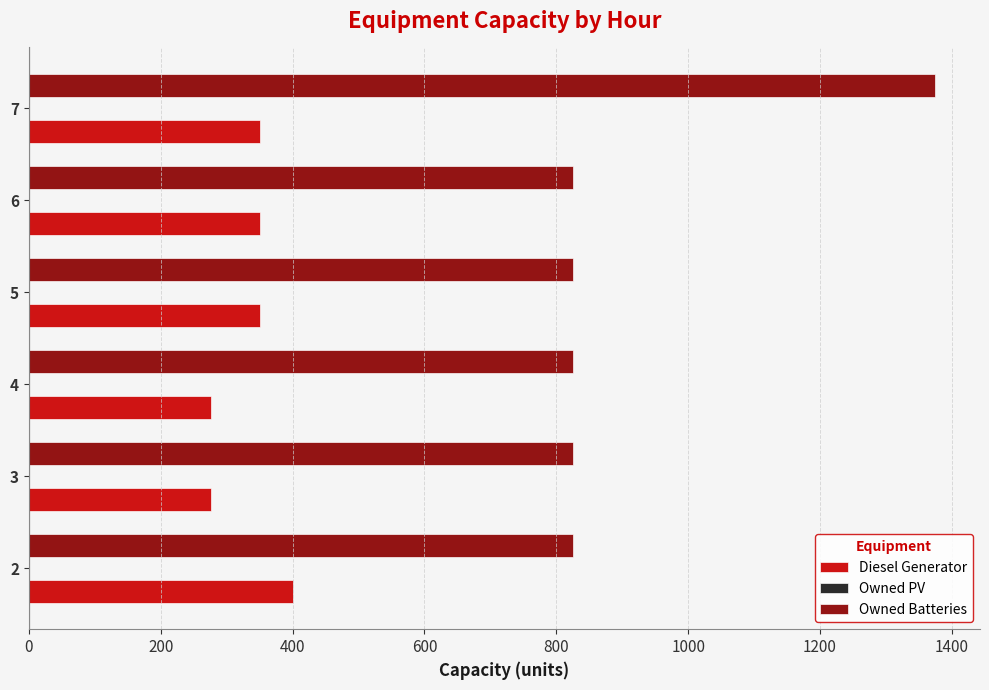

At 6, list the series in order from smallest to largest.

Diesel Generator, Owned Batteries